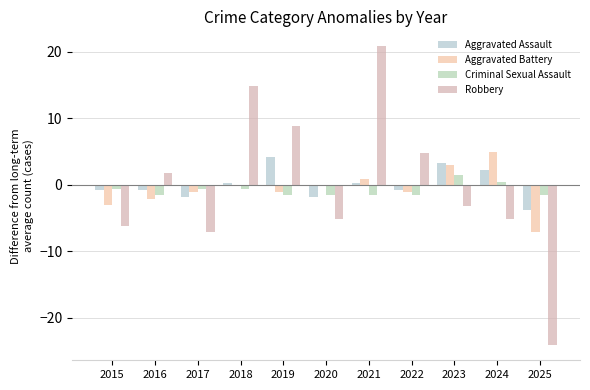

List the labels in order of Aggravated Battery value, largest first.

2024, 2023, 2021, 2018, 2020, 2017, 2019, 2022, 2016, 2015, 2025